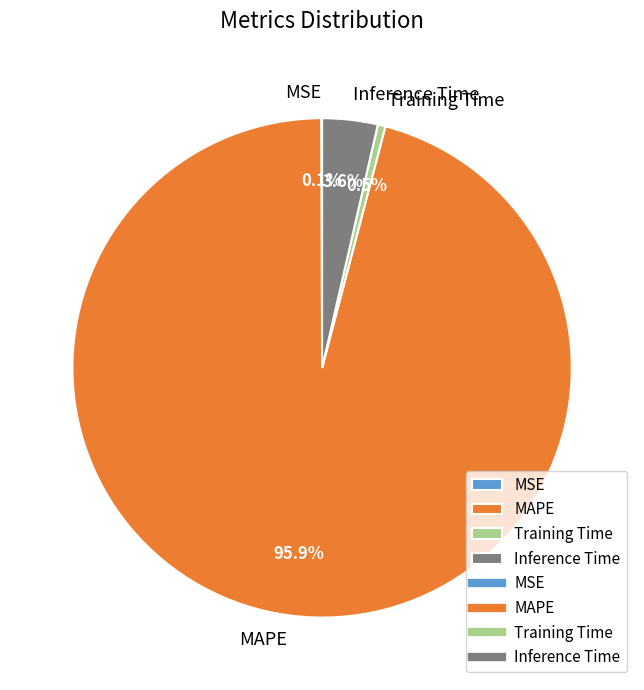

To the nearest percent, what is the average slice percentage?

25%